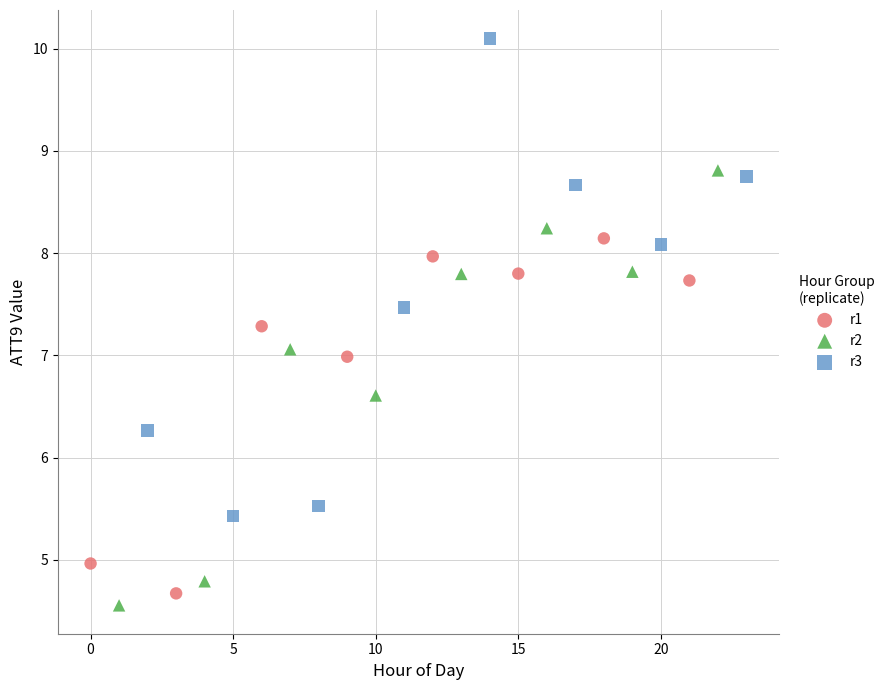

What are all the series names shown in the legend?

r1, r2, r3